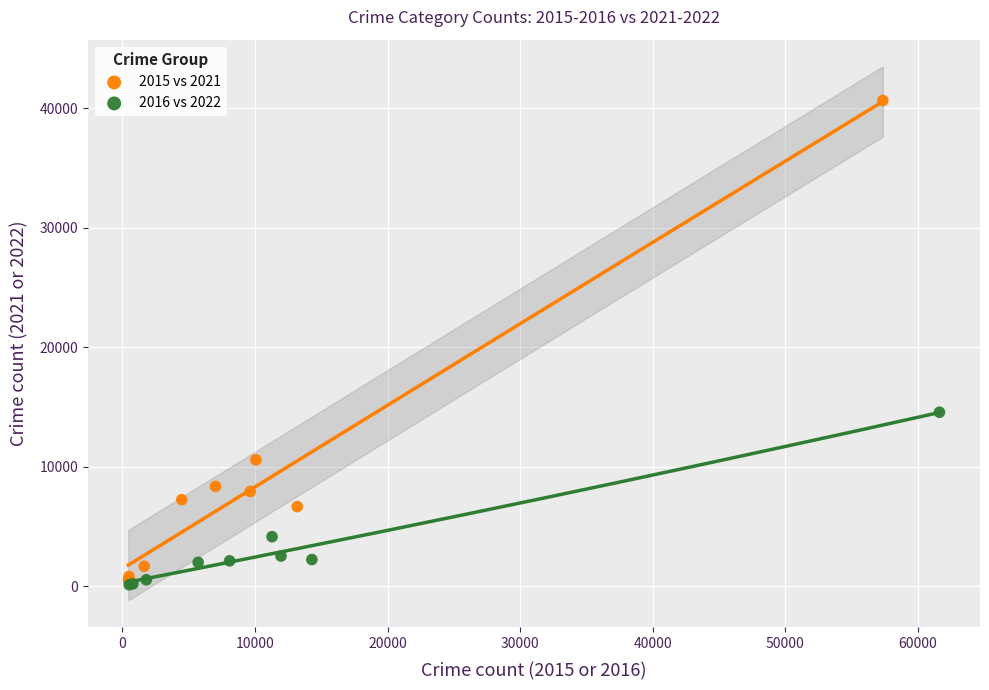

What are all the series names shown in the legend?

2015 vs 2021, 2016 vs 2022